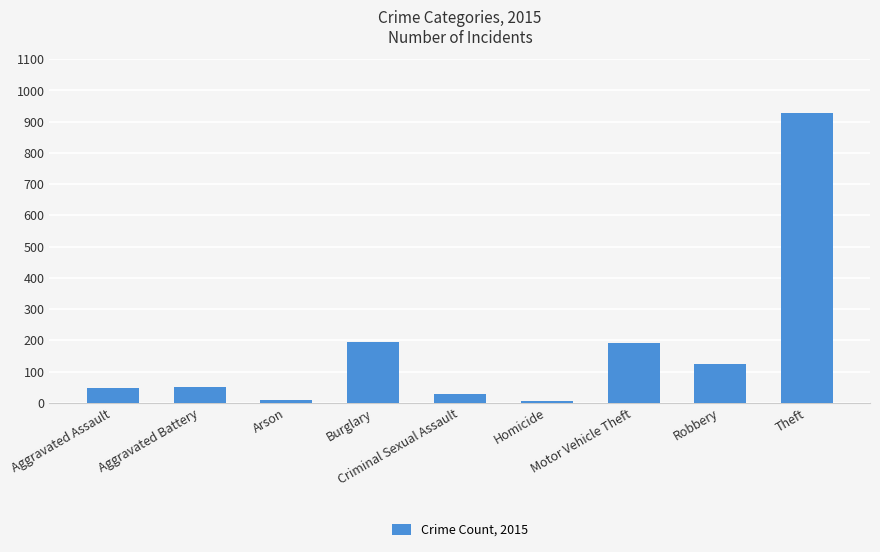

True or false: the data shows 5 at Homicide.

True